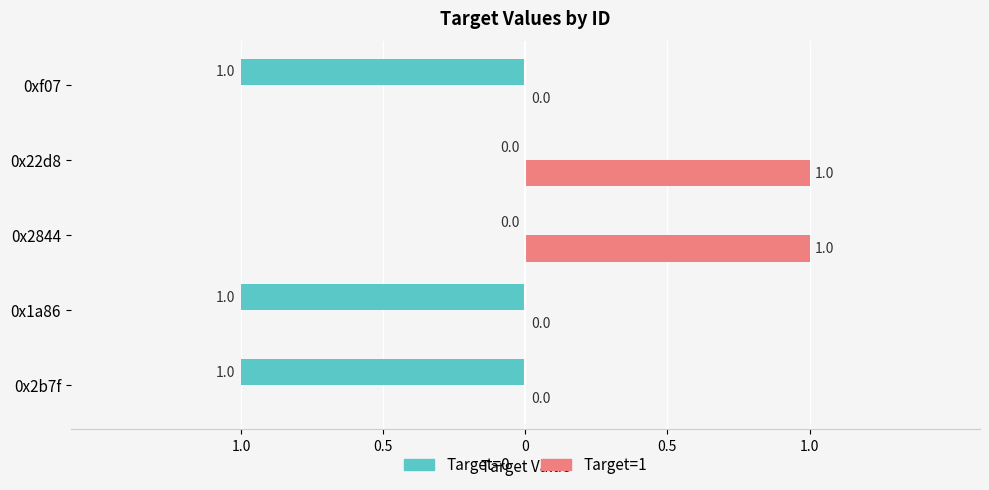

What are all the series names shown in the legend?

Target=0, Target=1